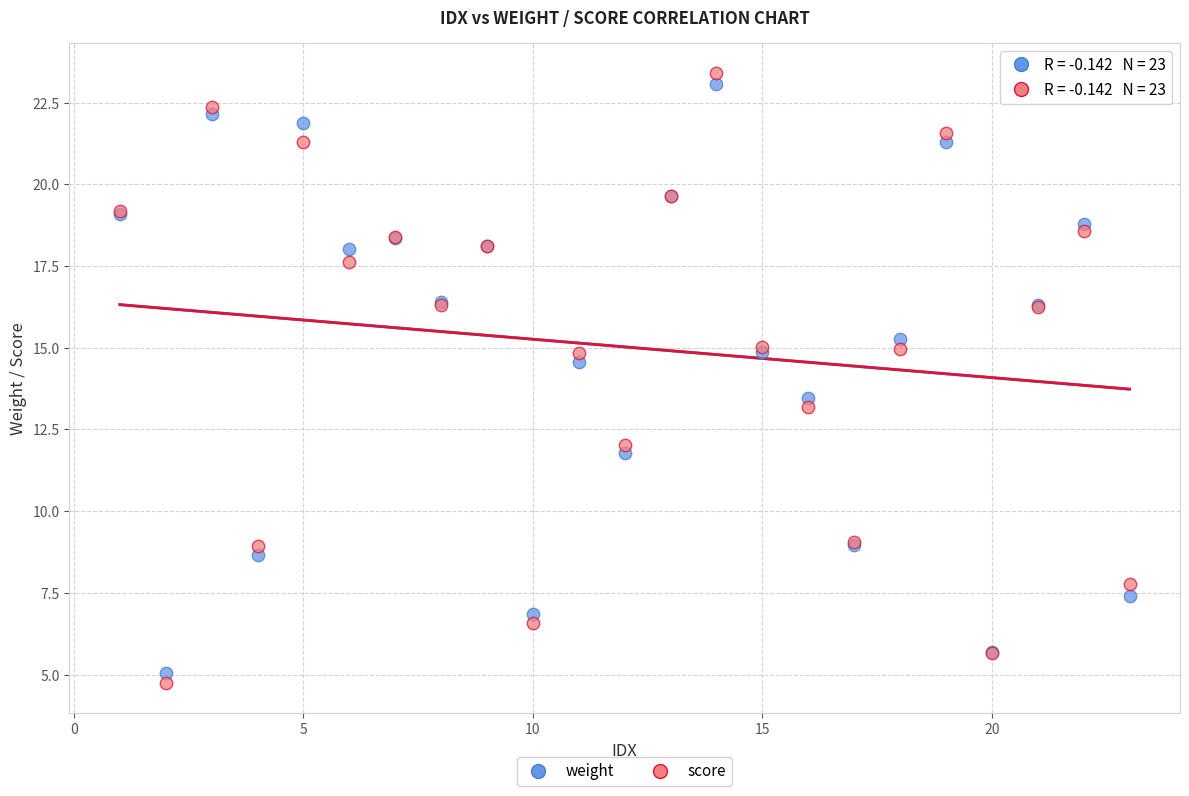

Which series has the widest spread of Y values?

score